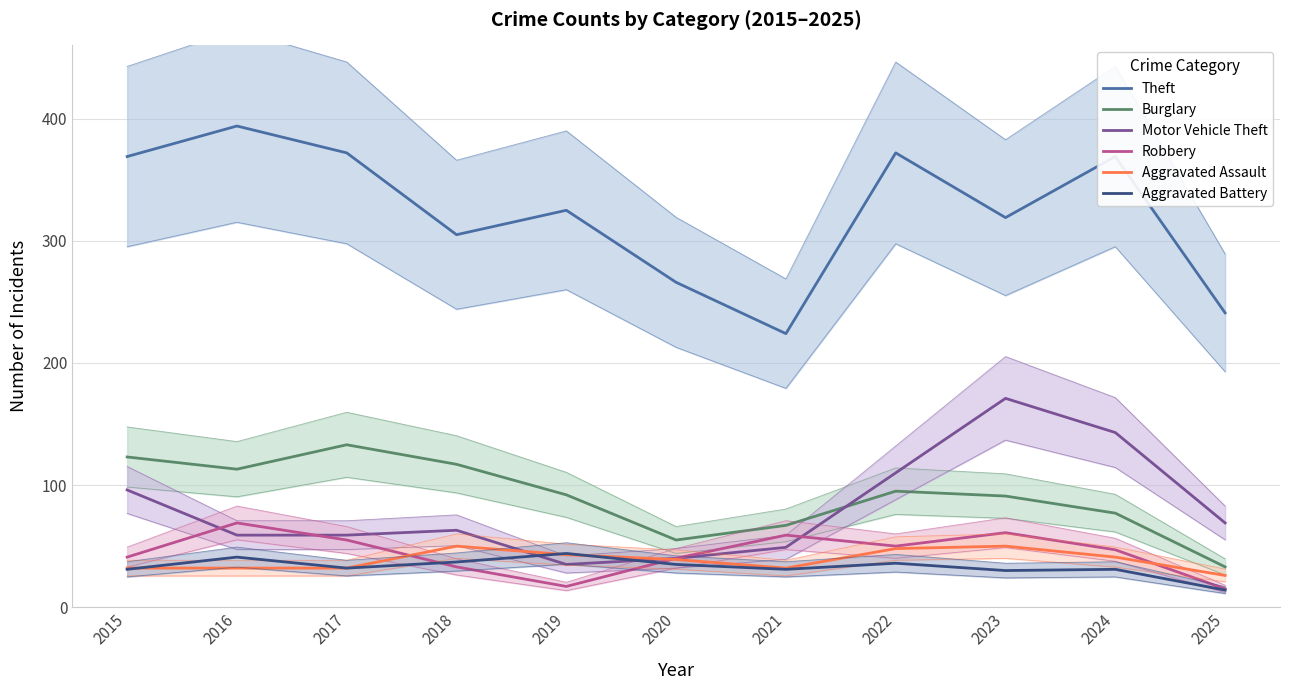

List the labels in order of Robbery value, largest first.

2016, 2023, 2021, 2017, 2022, 2024, 2015, 2020, 2018, 2019, 2025